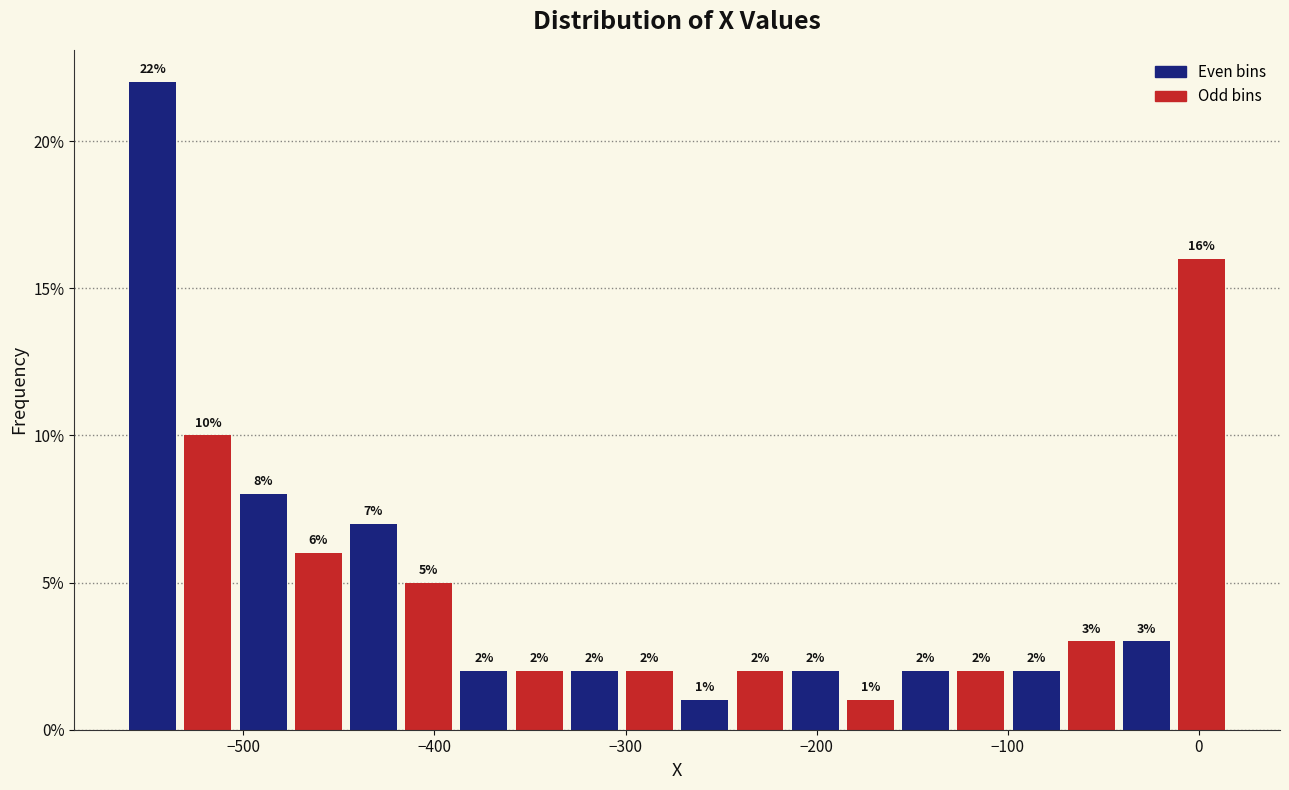

Read against the x-axis, roughly where is the centre of the tallest bar?

-550